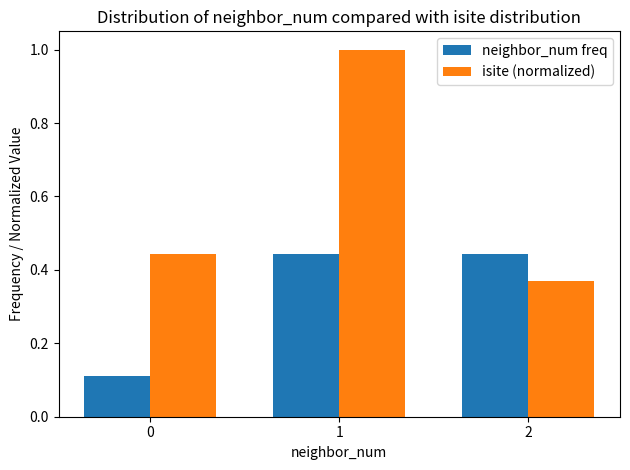

Which series has the widest spread of values?

isite (normalized)